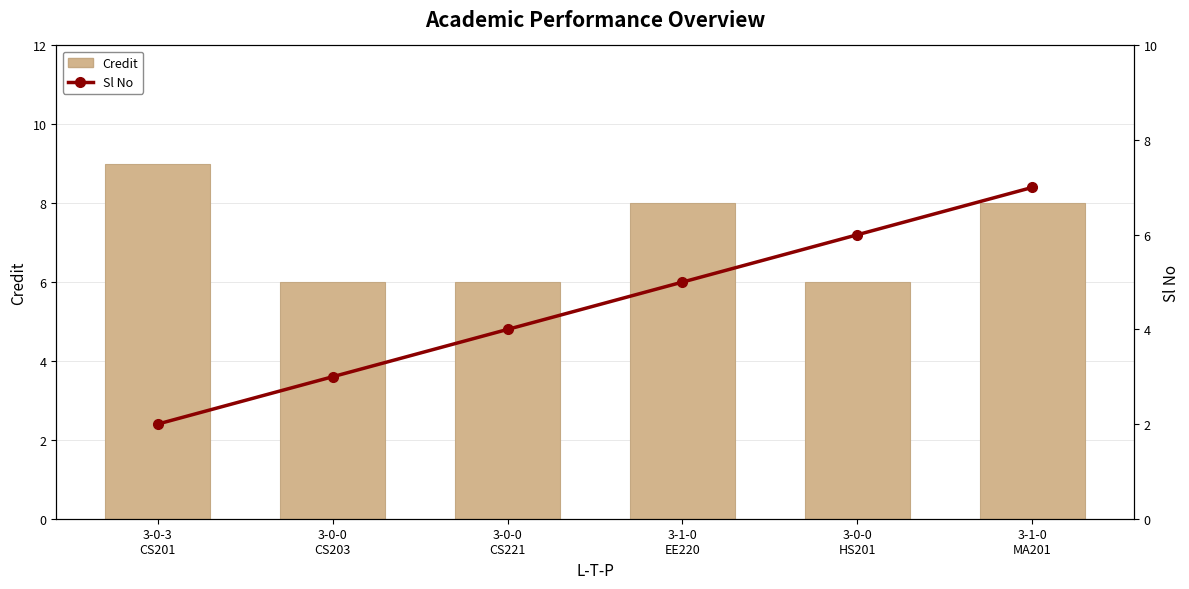

Reading left to right, transcribe all the data shown in this chart.

Credit: 3-0-3
CS201=9	3-0-0
CS203=6	3-0-0
CS221=6	3-1-0
EE220=8	3-0-0
HS201=6	3-1-0
MA201=8
Sl No: 3-0-3
CS201=2	3-0-0
CS203=3	3-0-0
CS221=4	3-1-0
EE220=5	3-0-0
HS201=6	3-1-0
MA201=7